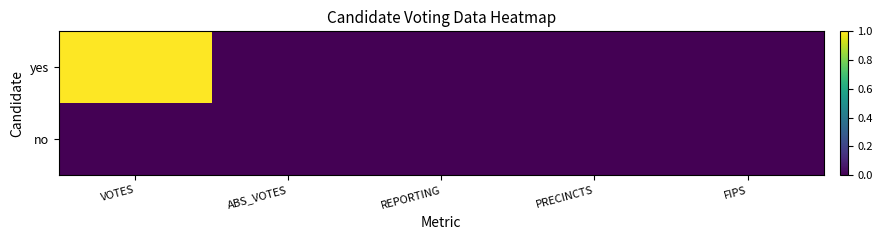

Count the values in the range 0 to 1.

5